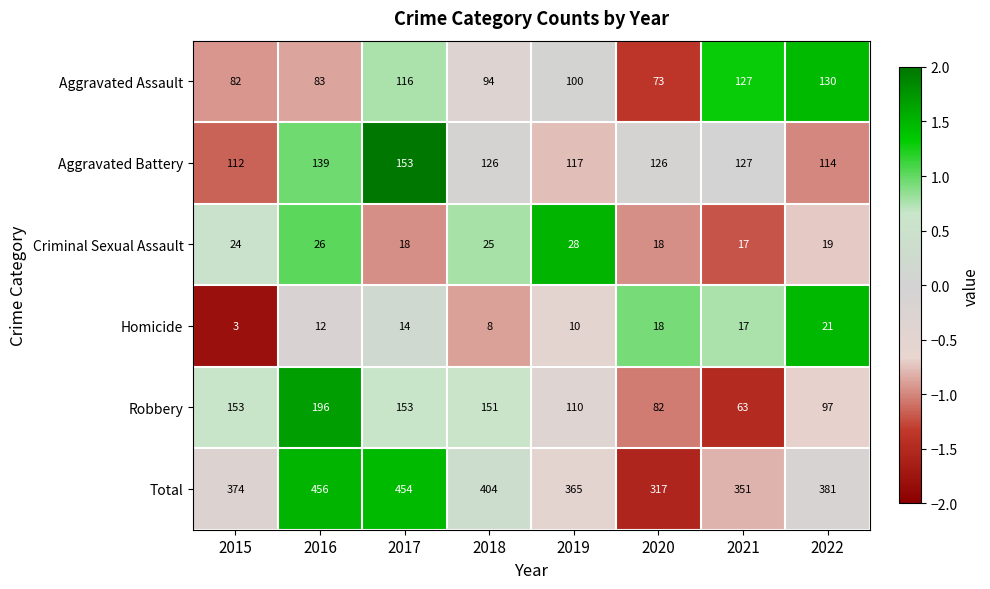

The Homicide series shows 2 at 2019. True or false?

False